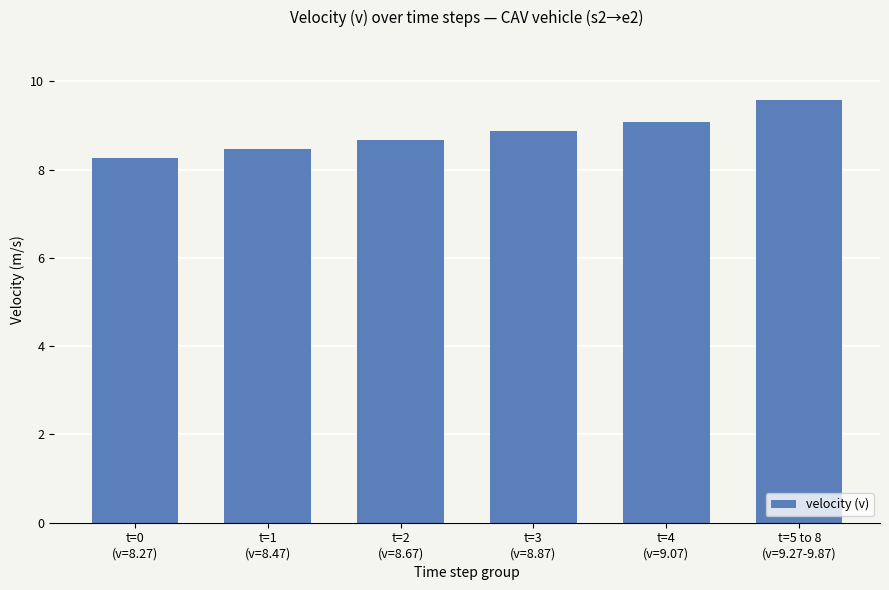

Rank the categories by value from highest to lowest.

t=5 to 8
(v=9.27-9.87), t=4
(v=9.07), t=3
(v=8.87), t=2
(v=8.67), t=1
(v=8.47), t=0
(v=8.27)